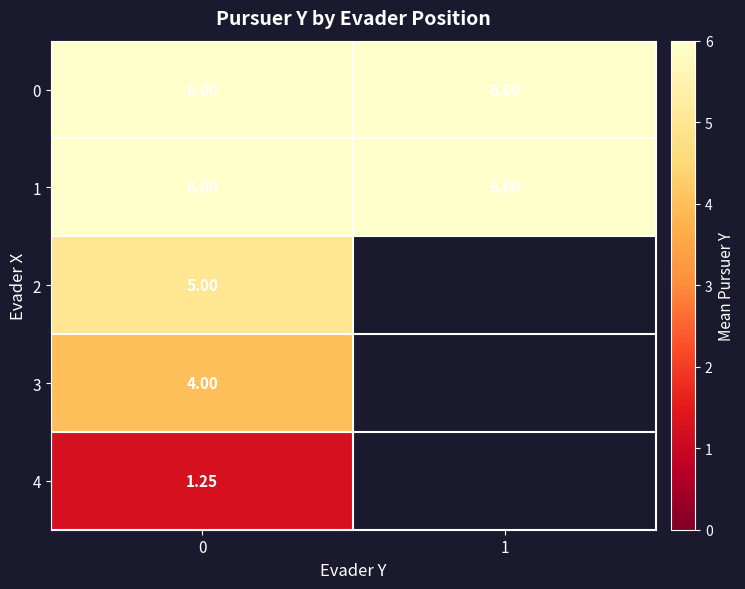

Rank the series by their maximum value, from lowest to highest.

4, 3, 2, 0, 1